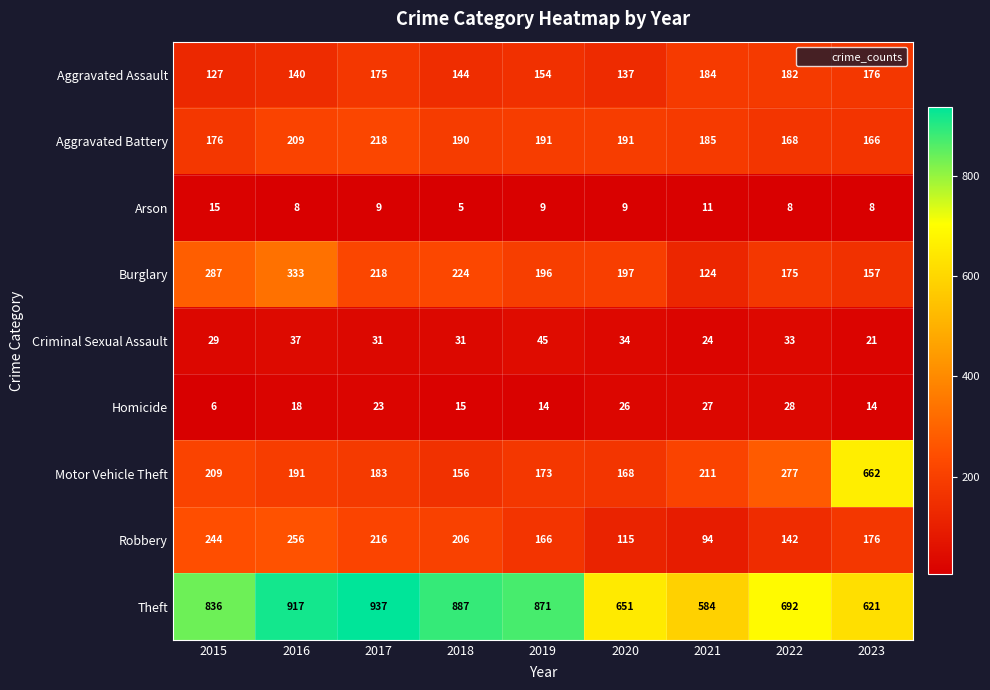

At which label does Theft reach its peak?

2017